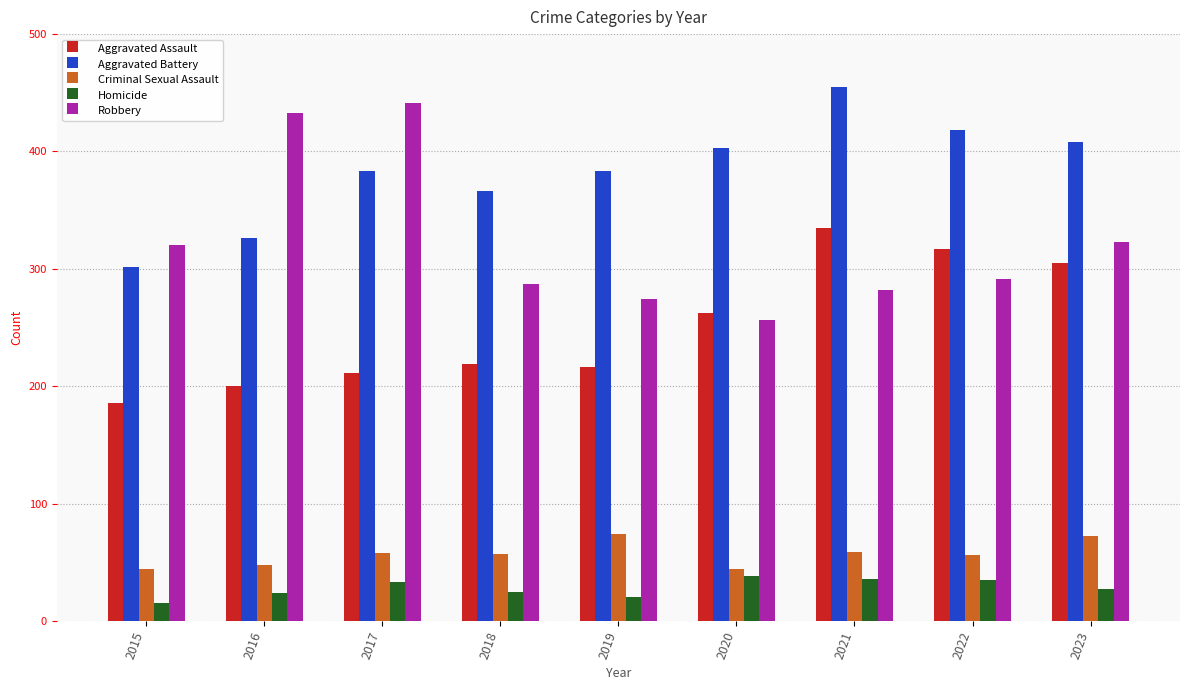

How many data points in Criminal Sexual Assault are less than 57?

4